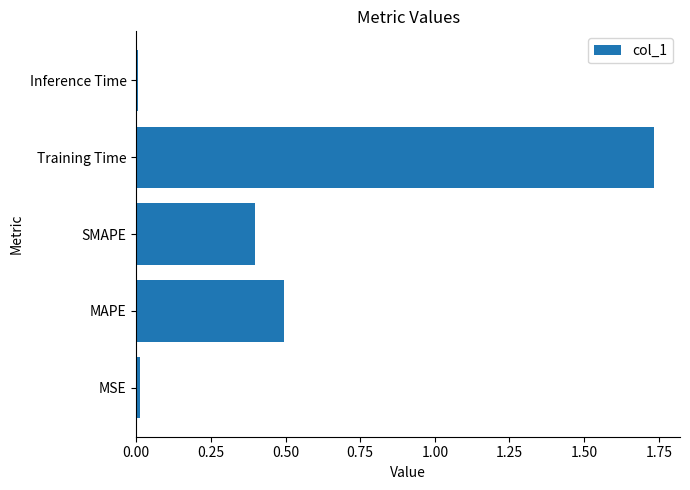

How many data points does each series have?

5